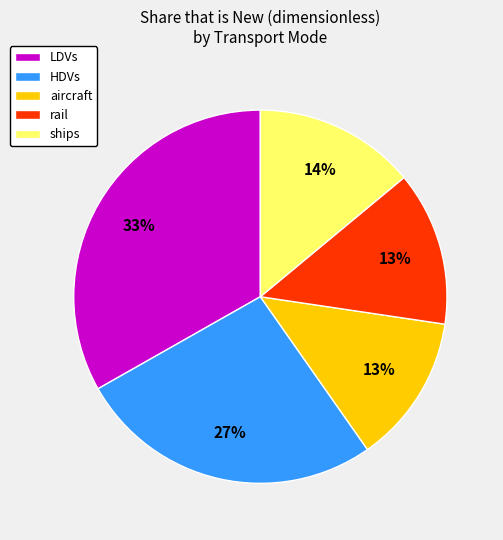

How many slices are in this pie chart?

5